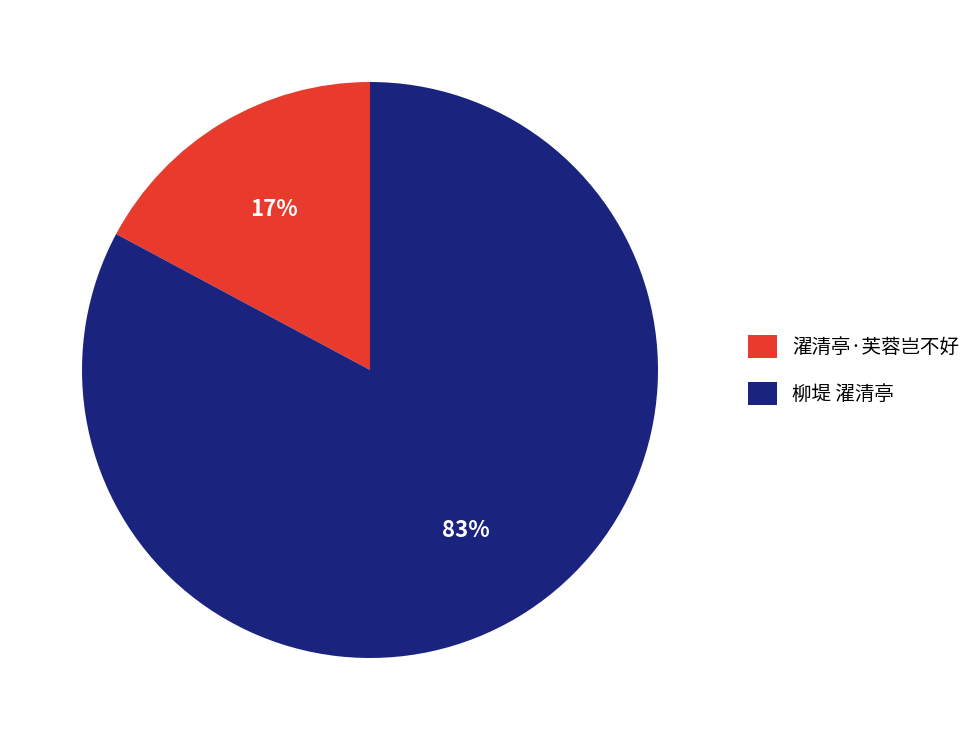

What is the largest slice in the pie chart?

柳堤 濯清亭